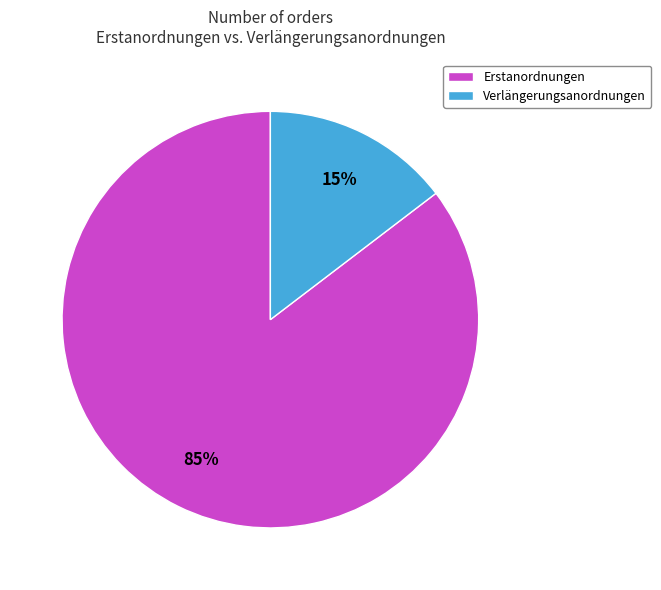

To the nearest percent, what is the average slice percentage?

50%